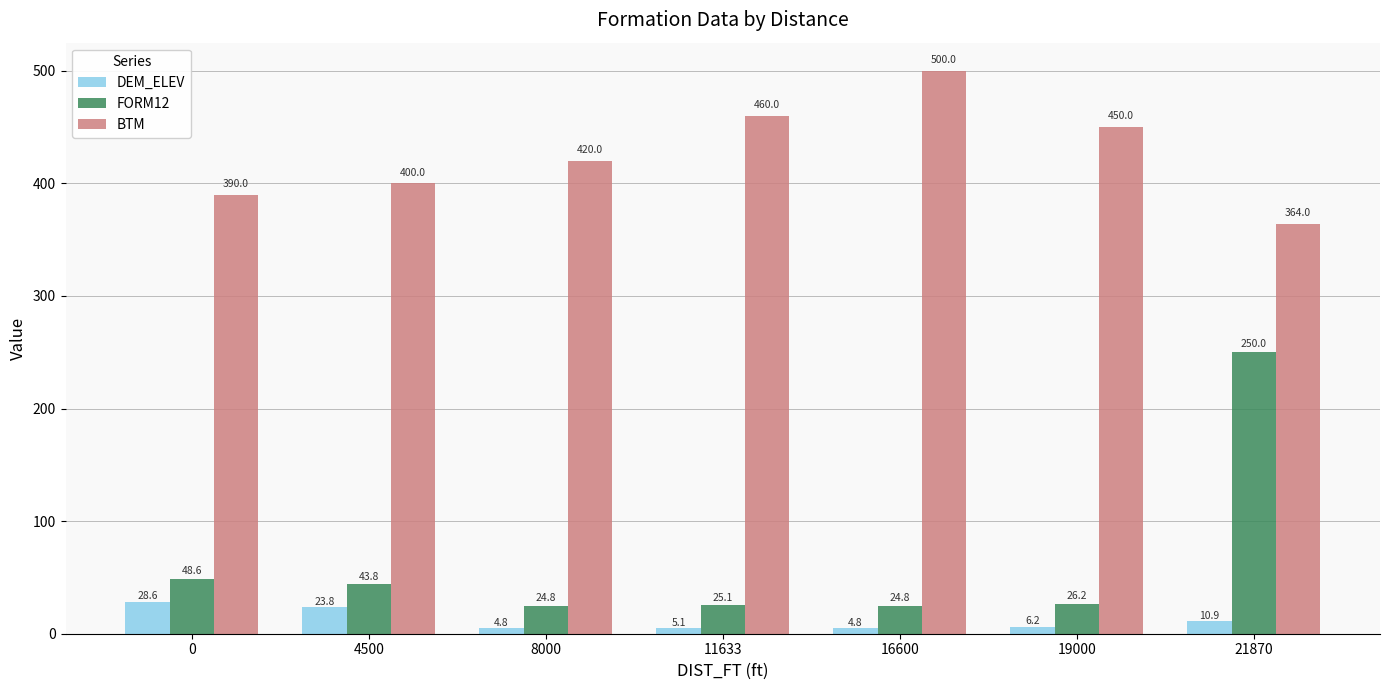

At 0, list the series in order from largest to smallest.

BTM, FORM12, DEM_ELEV